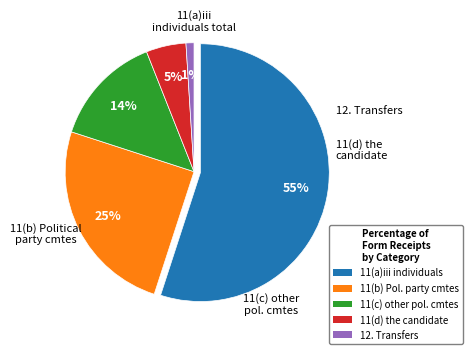

Is it true that 11(a)iii individuals total is 49% of the pie?

False